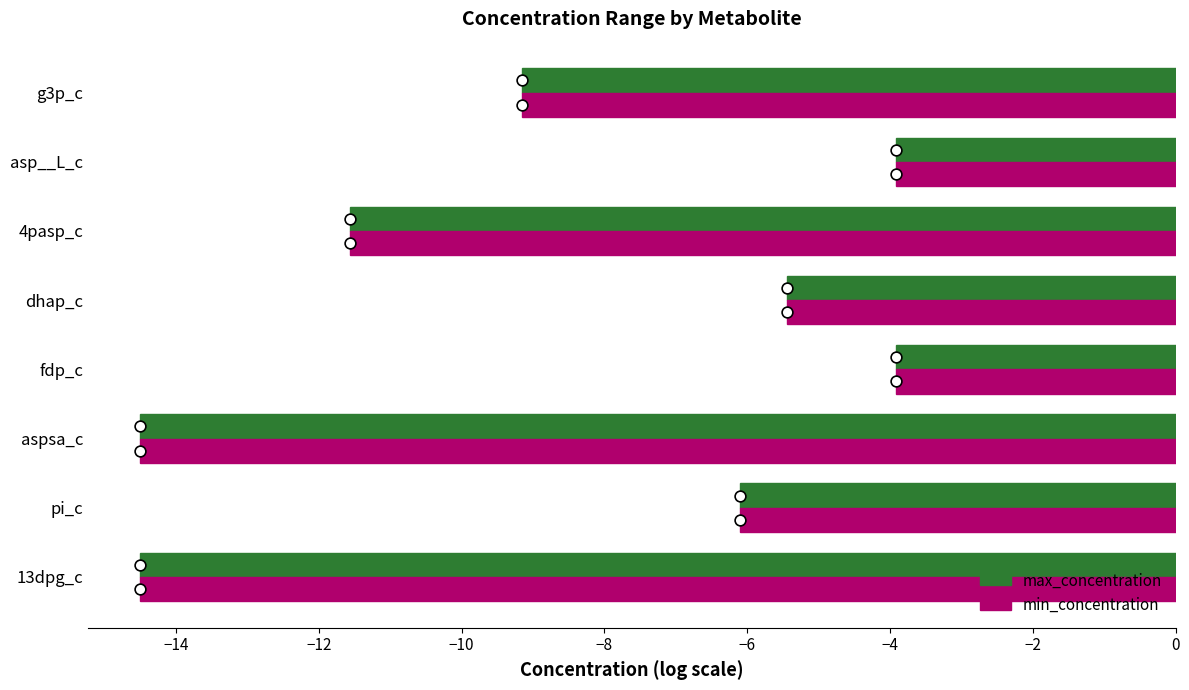

Which series contains the highest Y value?

max_concentration